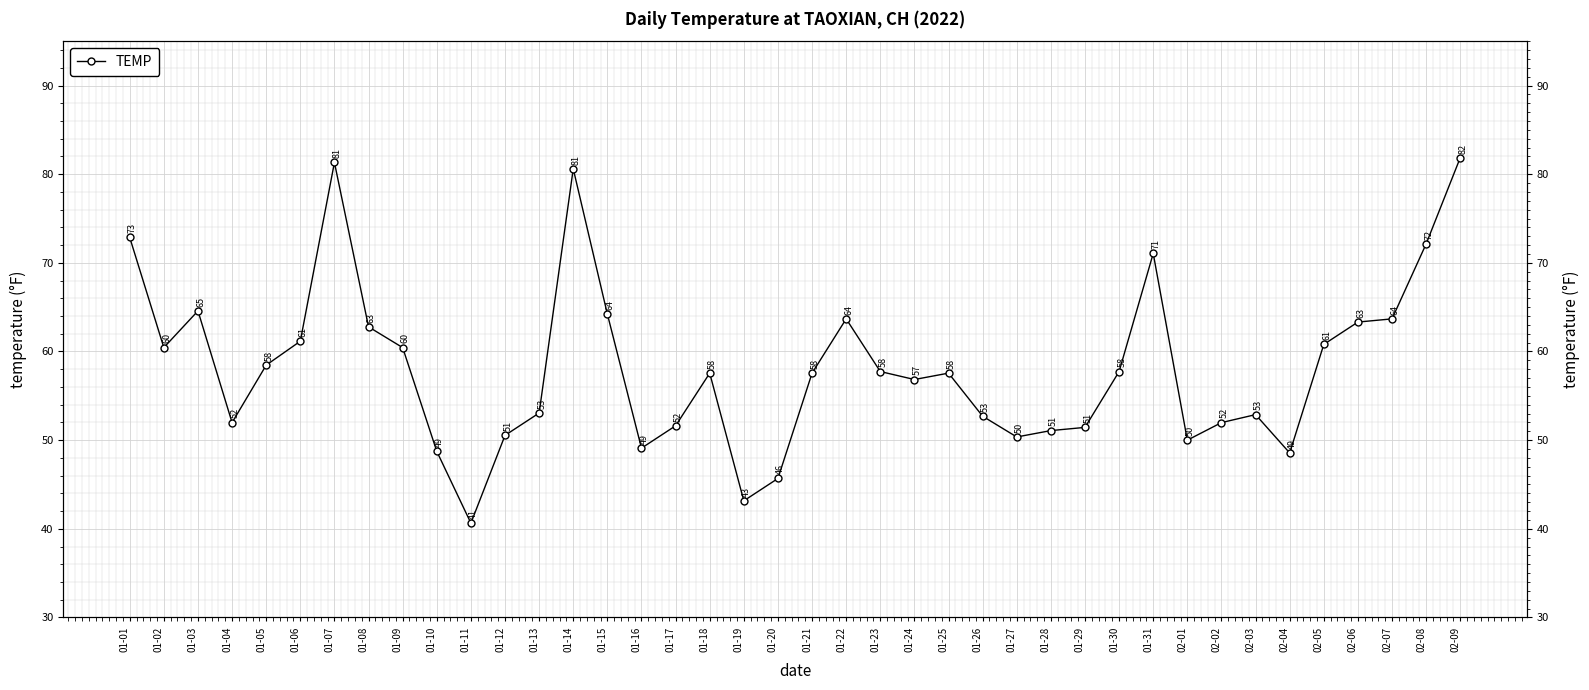

Reading left to right, list all the values displayed in this chart.

01-01=72.9	01-02=60.4	01-03=64.6	01-04=52.0	01-05=58.5	01-06=61.2	01-07=81.3	01-08=62.8	01-09=60.4	01-10=48.7	01-11=40.6	01-12=50.5	01-13=53.1	01-14=80.6	01-15=64.2	01-16=49.1	01-17=51.6	01-18=57.6	01-19=43.2	01-20=45.7	01-21=57.6	01-22=63.7	01-23=57.7	01-24=56.8	01-25=57.6	01-26=52.7	01-27=50.4	01-28=51.1	01-29=51.4	01-30=57.7	01-31=71.1	02-01=50.0	02-02=52.0	02-03=52.9	02-04=48.6	02-05=60.8	02-06=63.3	02-07=63.7	02-08=72.1	02-09=81.9